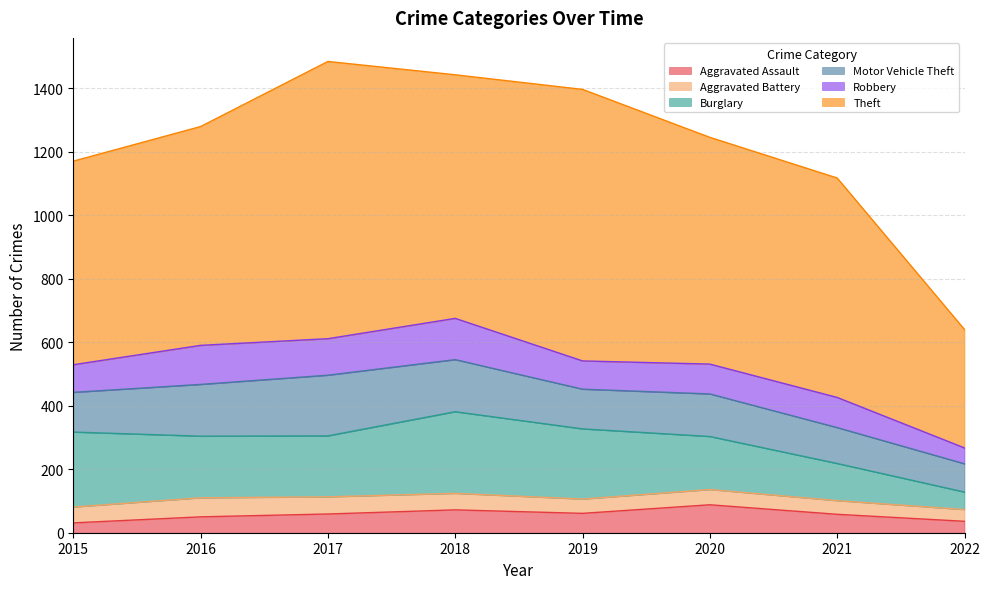

At which category does the chart reach its minimum across all series?

2015